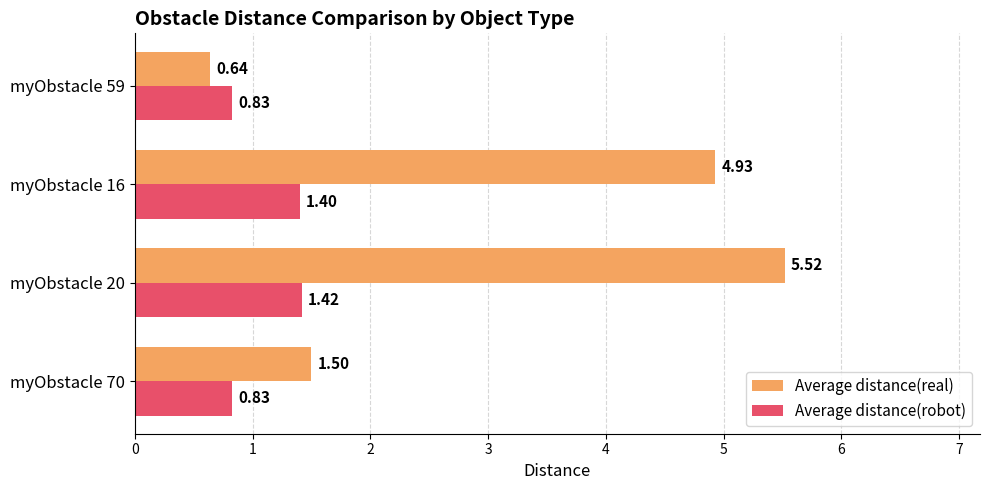

Which series changed the most between myObstacle 20 and myObstacle 59?

Average distance(real)